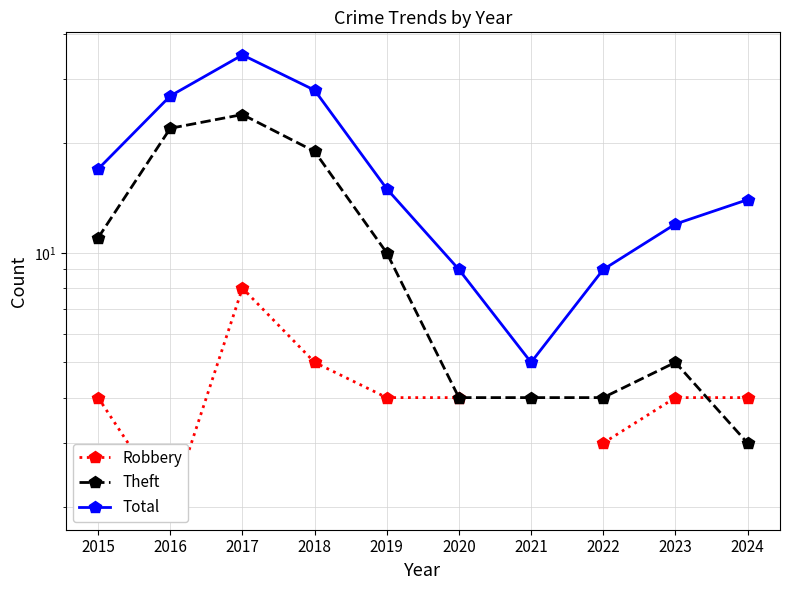

How many series are shown in this chart?

3